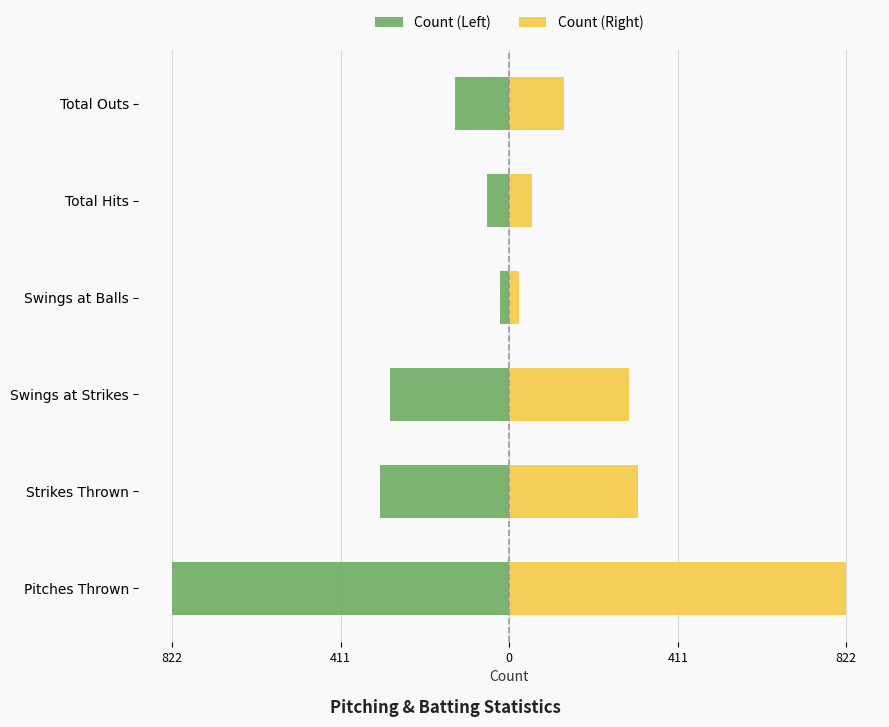

How many bars are there in each group?

2